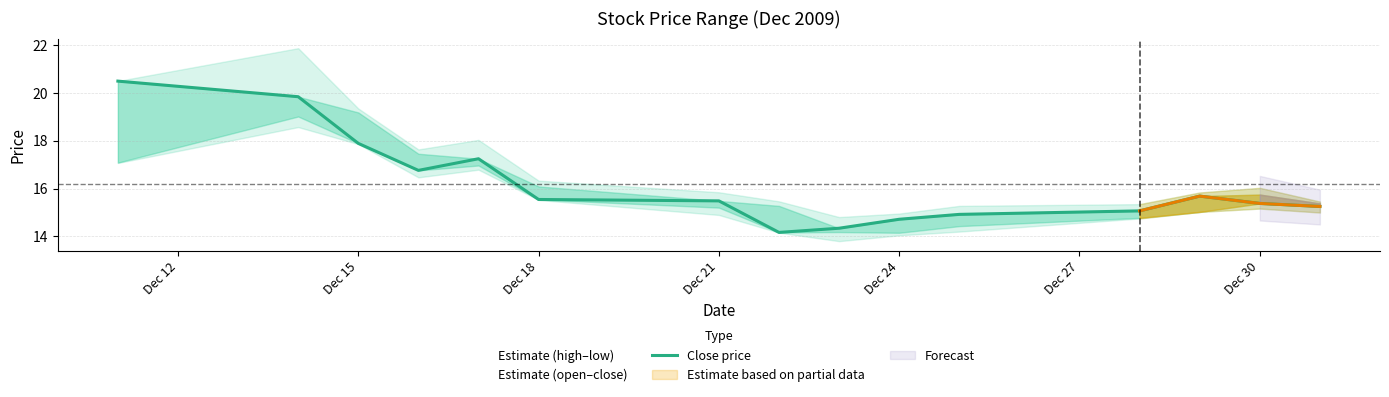

Where does the data first go above 15?

Dec 12